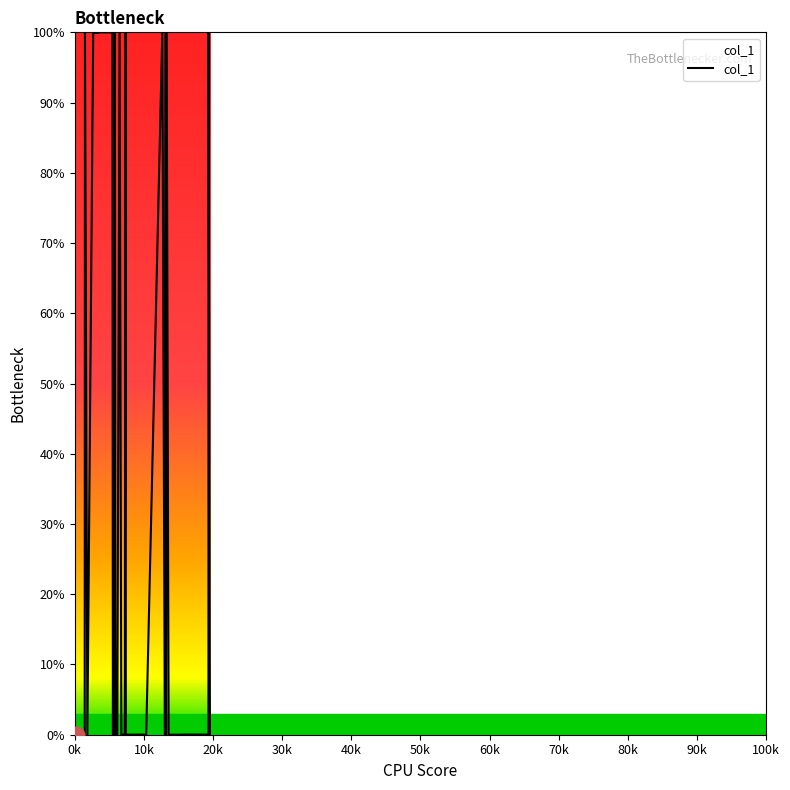

What is the difference between the maximum and minimum values?

100.0